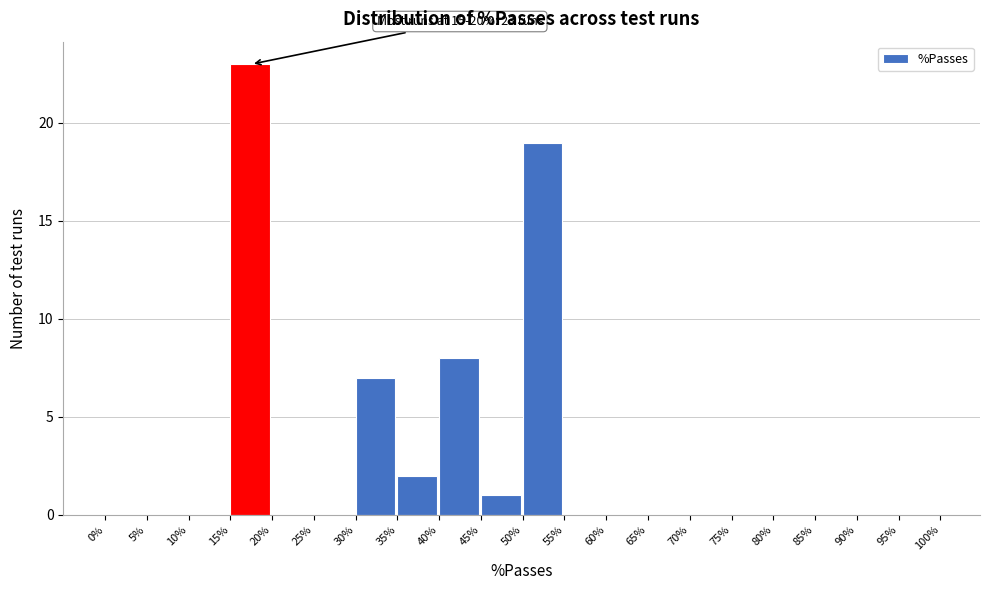

Which range on the x-axis has the tallest bar?

15% to 20%